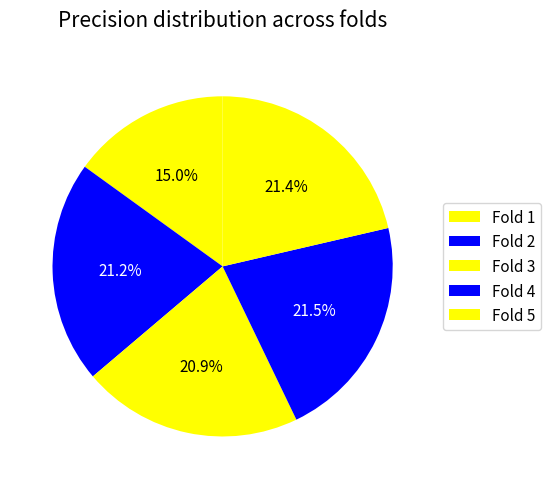

To the nearest percent, what portion does Fold 1 represent?

15%